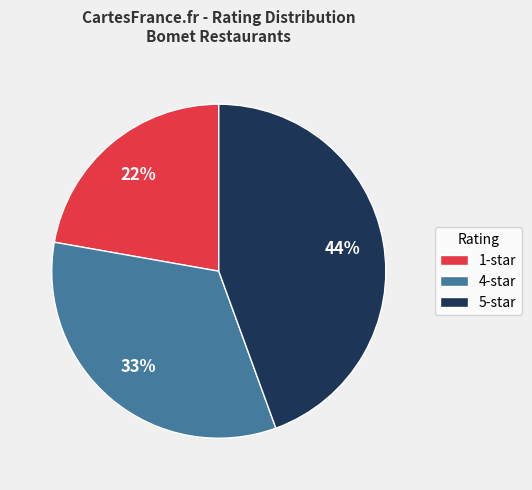

Is it true that 1-star is 22% of the pie?

True